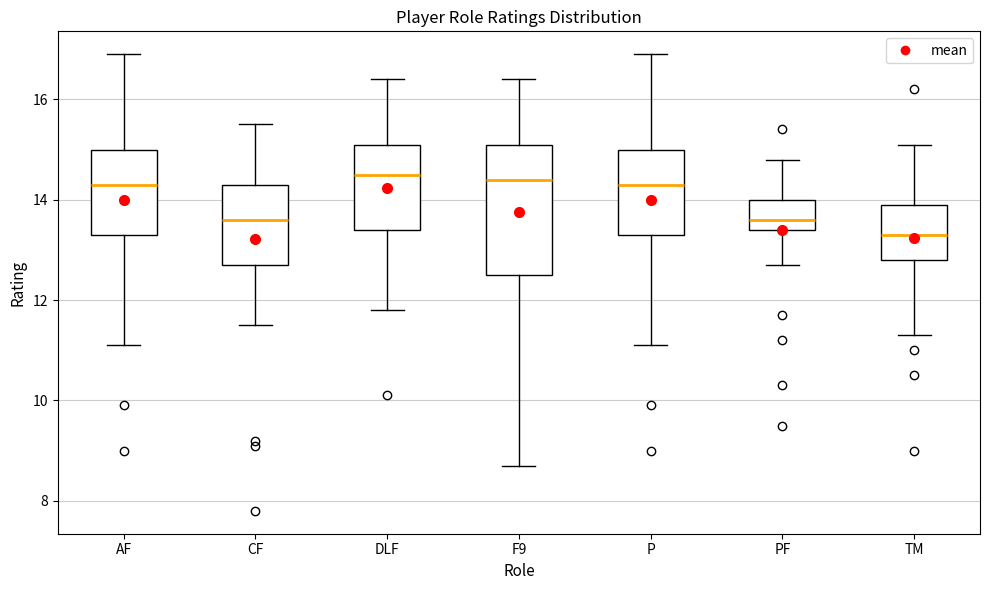

Reading left to right, read every box against the y-axis: the position of its median line, the range the box covers, and the ends of its whiskers. The values are not printed on the chart, so give them approximately, as read against the axis.

AF: median 14.4, box 13.4 to 15.0, whiskers 11.2 to 17.0
CF: median 13.6, box 12.8 to 14.4, whiskers 11.6 to 15.6
DLF: median 14.6, box 13.4 to 15.2, whiskers 11.8 to 16.4
F9: median 14.4, box 12.6 to 15.2, whiskers 8.8 to 16.4
P: median 14.4, box 13.4 to 15.0, whiskers 11.2 to 17.0
PF: median 13.6, box 13.4 to 14.0, whiskers 12.8 to 14.8
TM: median 13.4, box 12.8 to 14.0, whiskers 11.4 to 15.2